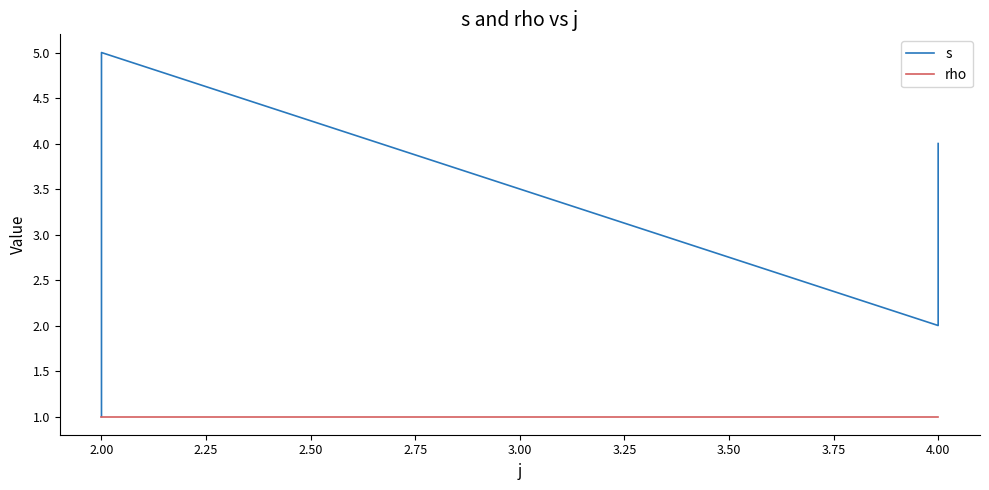

Is it true that rho equals 2 at 4.00?

False